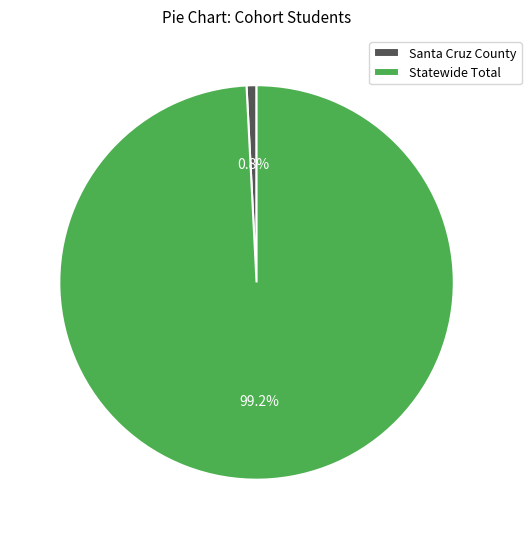

To the nearest percent, what percentage of the pie is Statewide Total?

99%